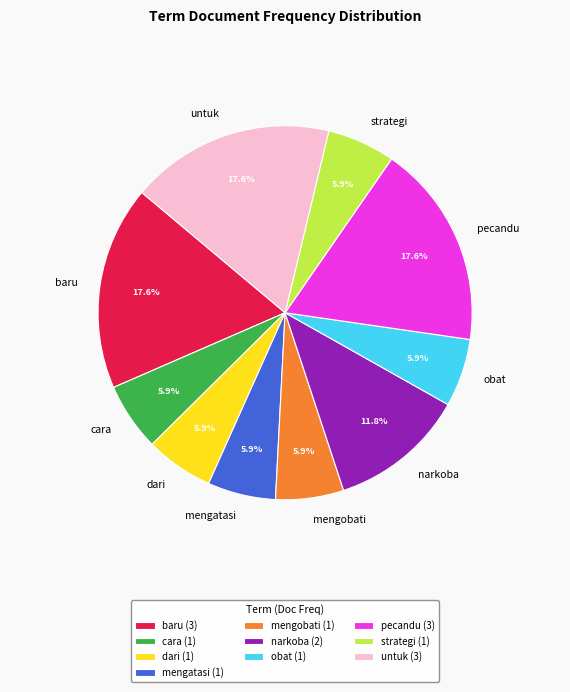

The baru slice represents 32% of the pie. True or false?

False